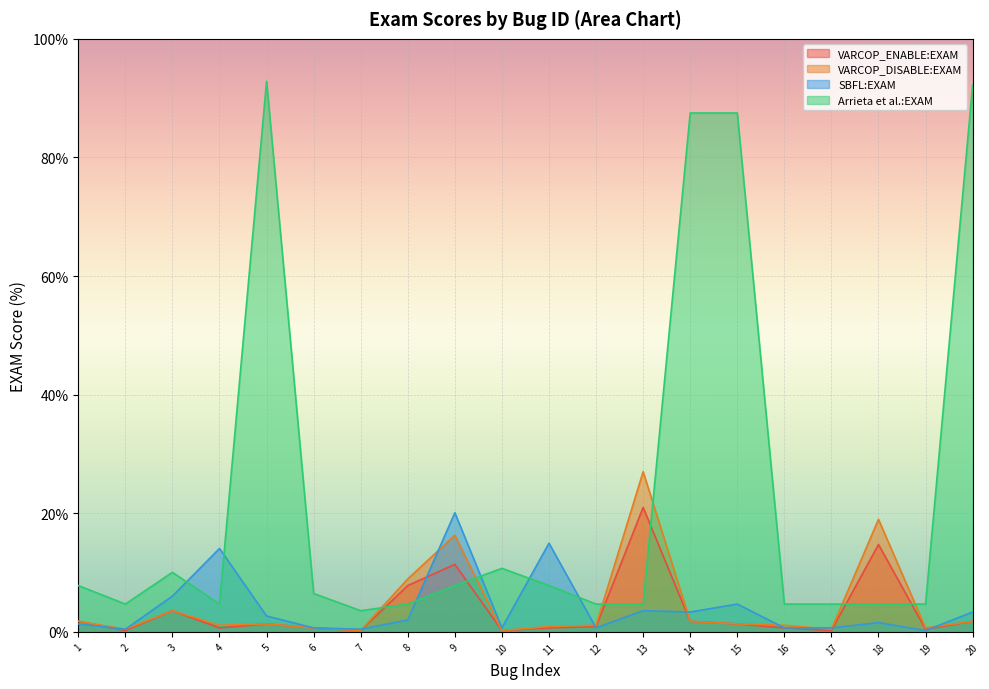

Which series ends up on top after the final intersection of SBFL:EXAM and Arrieta et al.:EXAM?

Arrieta et al.:EXAM